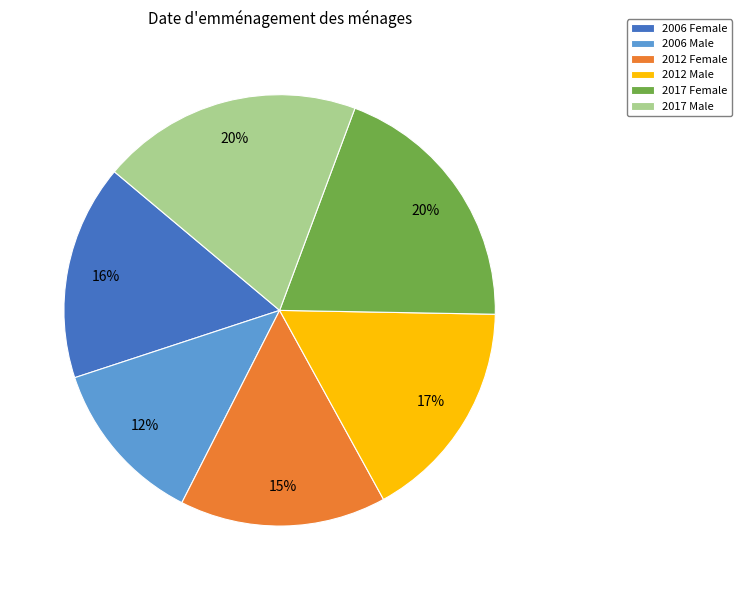

Which has a higher value, 2017 Male or 2006 Female?

2017 Male